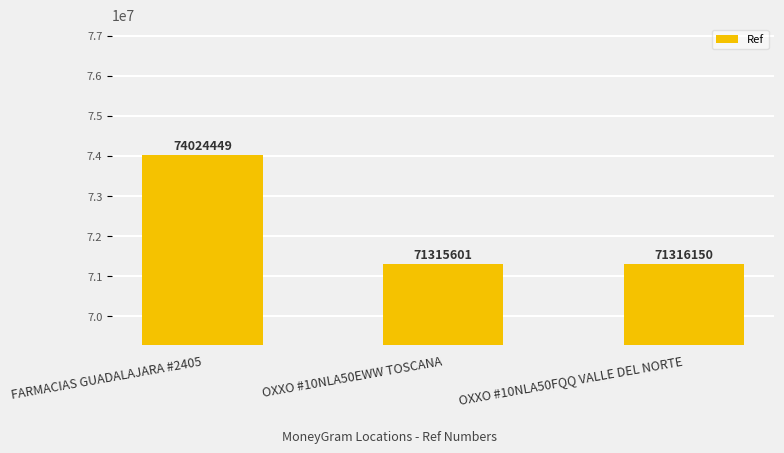

The value at OXXO #10NLA50FQQ VALLE DEL NORTE is 71316150. True or false?

True